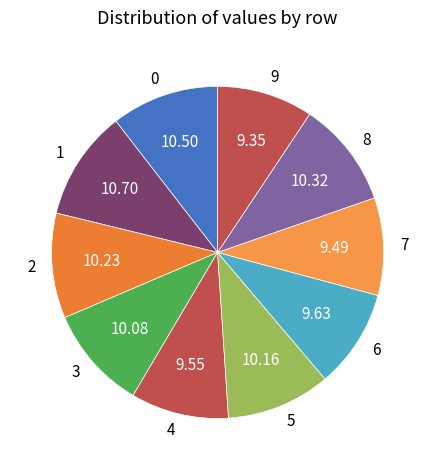

Is there a majority slice in this chart?

No